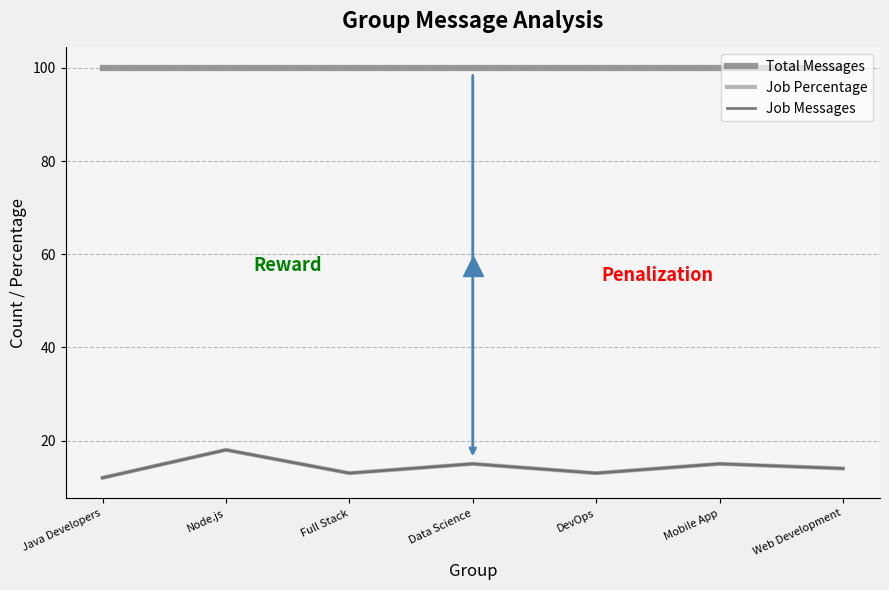

Which series has the largest total across all categories?

Total Messages